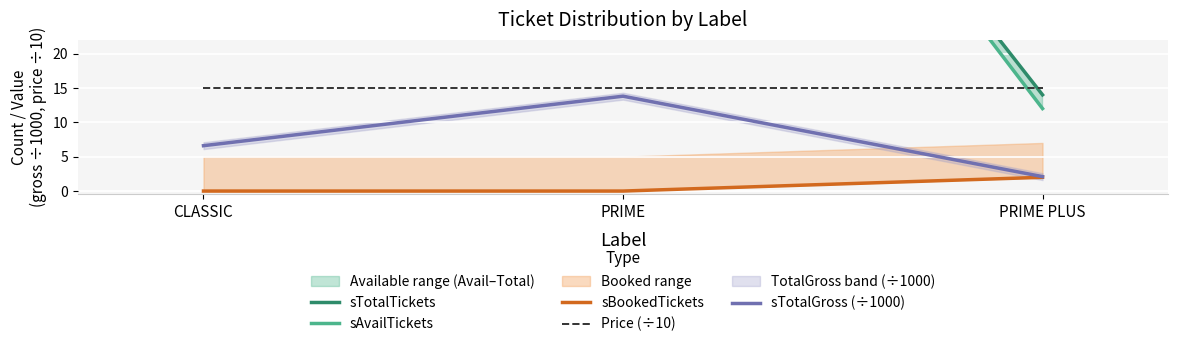

List the series in order of their peak value, highest first.

sTotalTickets, sAvailTickets, Price (÷10), sTotalGross (÷1000), sBookedTickets